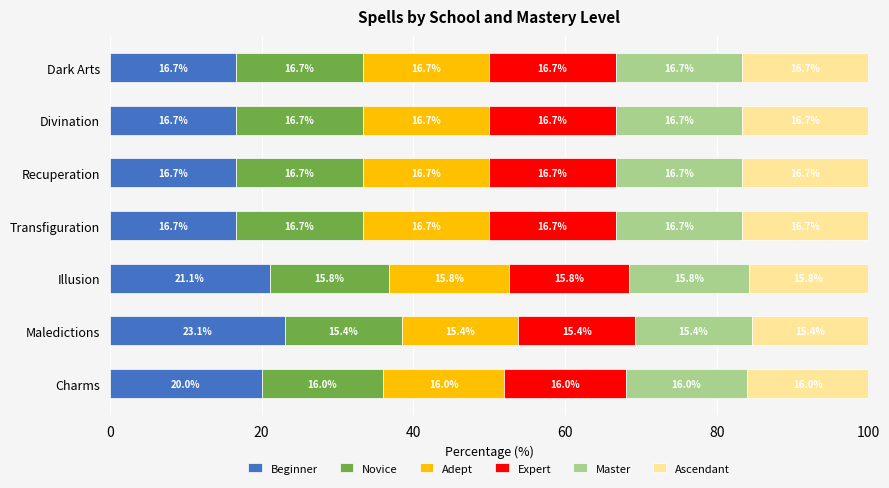

What is the difference between the Beginner values at Maledictions and Divination?

6.4